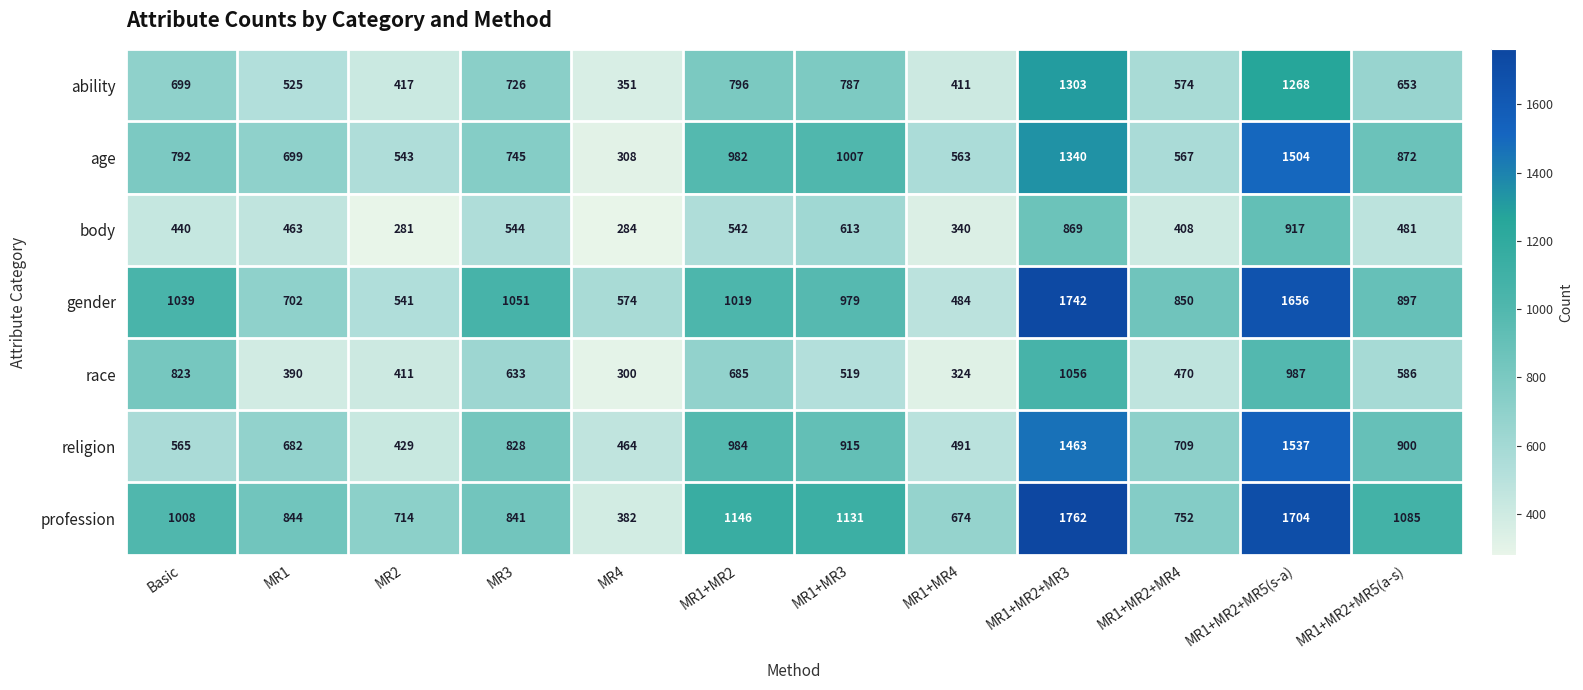

True or false: profession has a value of 844 at MR1.

True